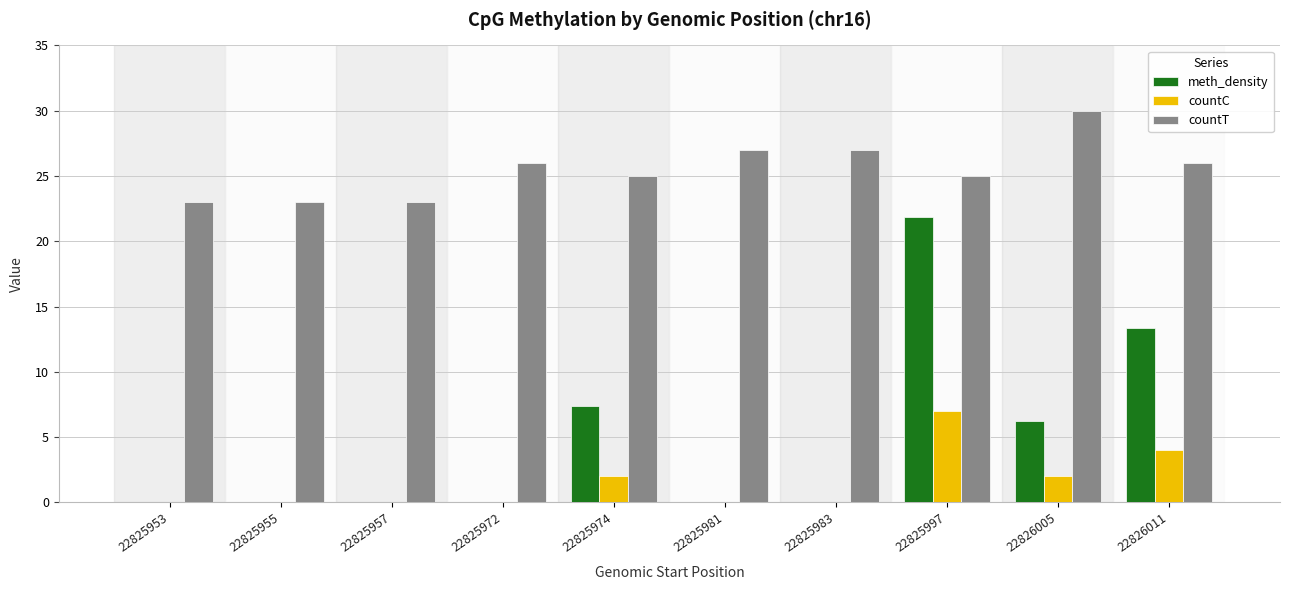

Which series has the largest range (max minus min)?

meth_density